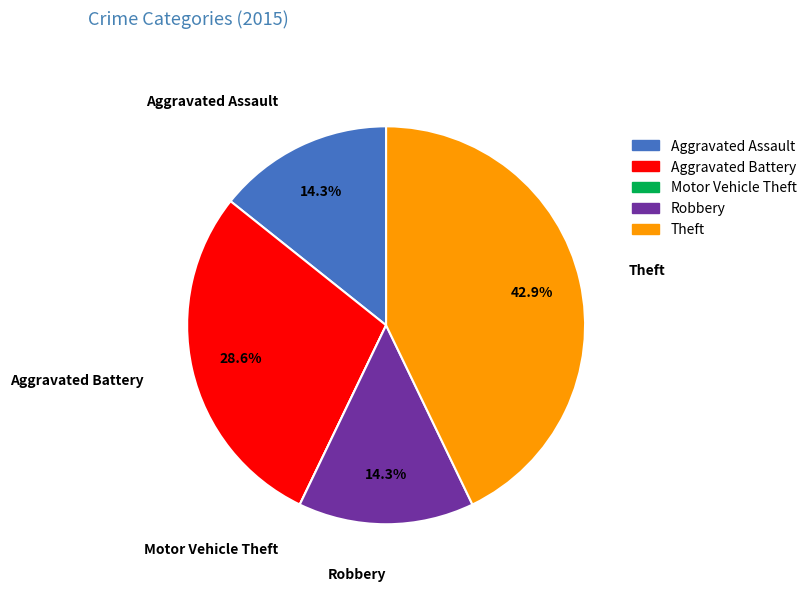

What is the ratio of the value at Aggravated Assault to the value at Aggravated Battery?

0.5